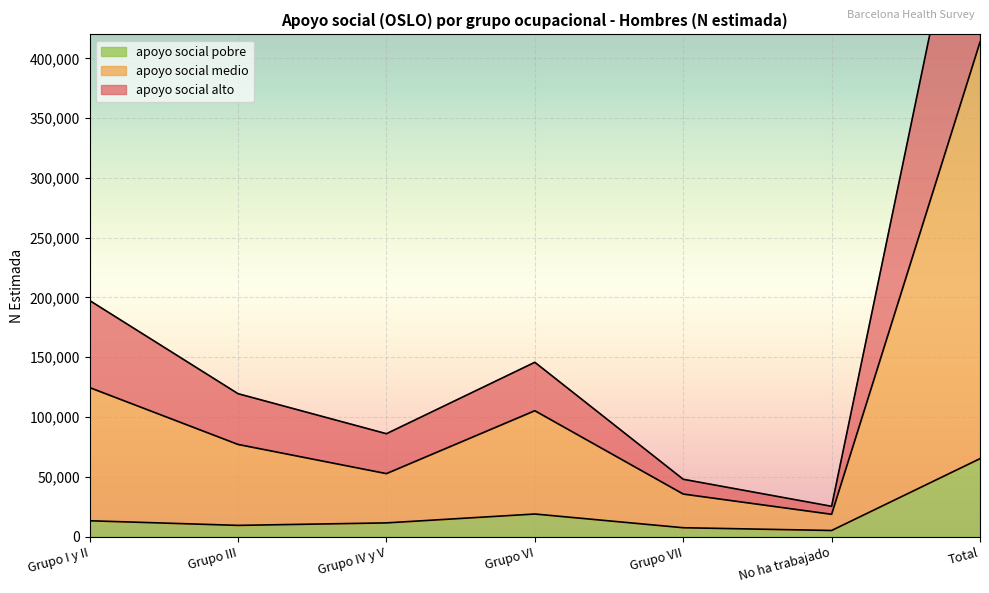

What is the average value of the apoyo social medio - Hombre N estimada series?

118158